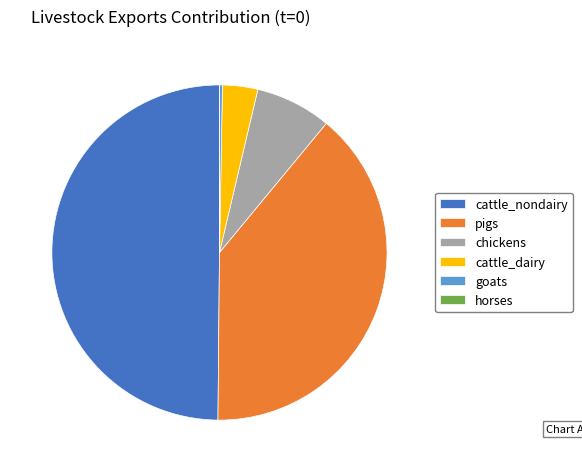

Combined, do pigs and cattle_nondairy account for over 50%?

Yes